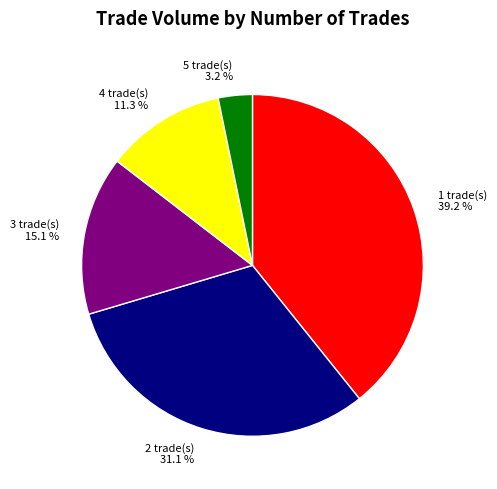

Do 1 trade(s) and 2 trade(s) together represent more than half of the pie?

Yes